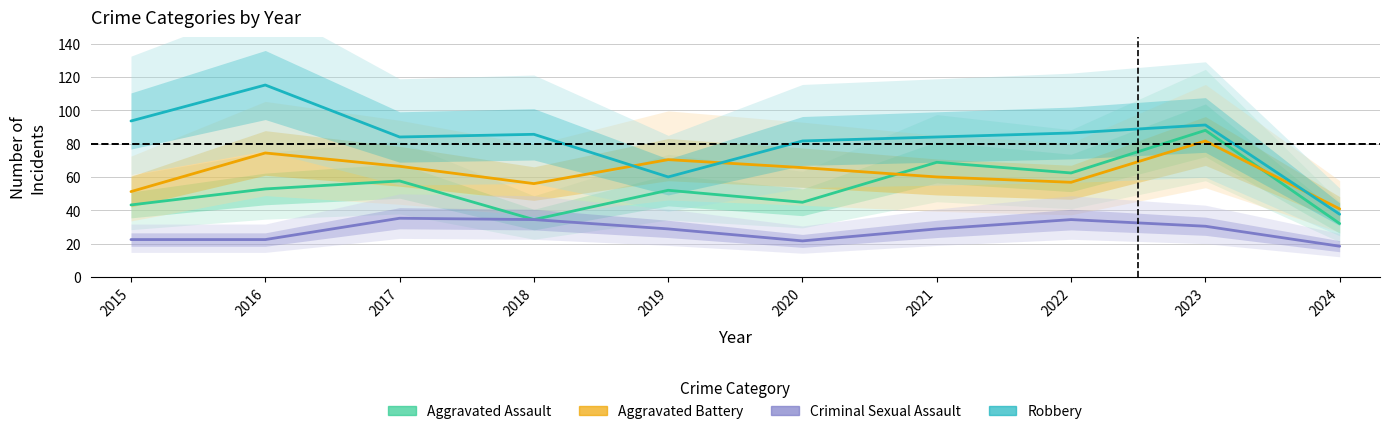

Rank the categories by Aggravated Assault value from lowest to highest.

2024, 2018, 2015, 2020, 2019, 2016, 2017, 2022, 2021, 2023